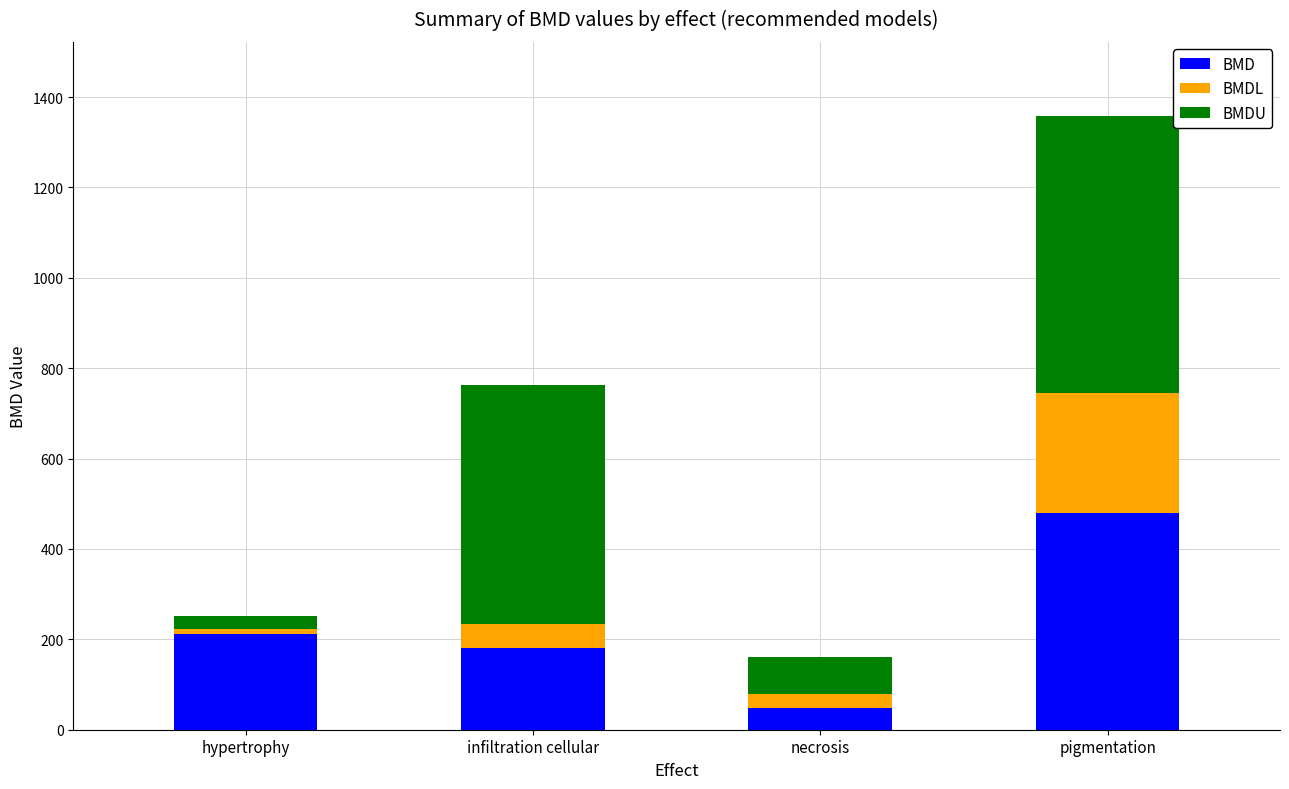

At which label does BMD reach its minimum?

necrosis